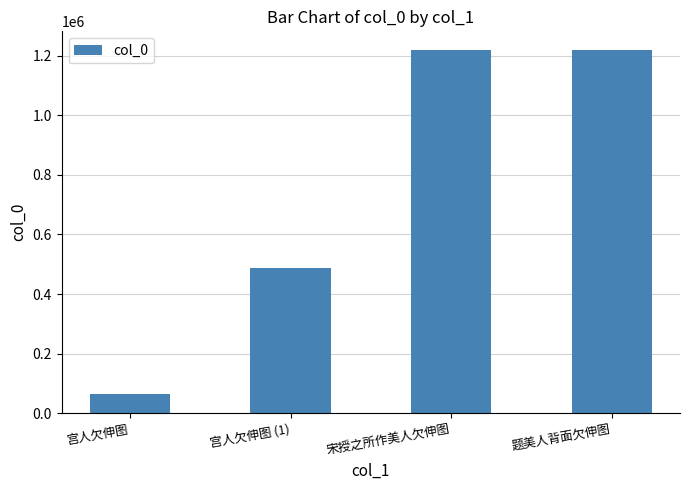

What is the ratio of the value at 宋授之所作美人欠伸图 to the value at 宫人欠伸图?

18.8